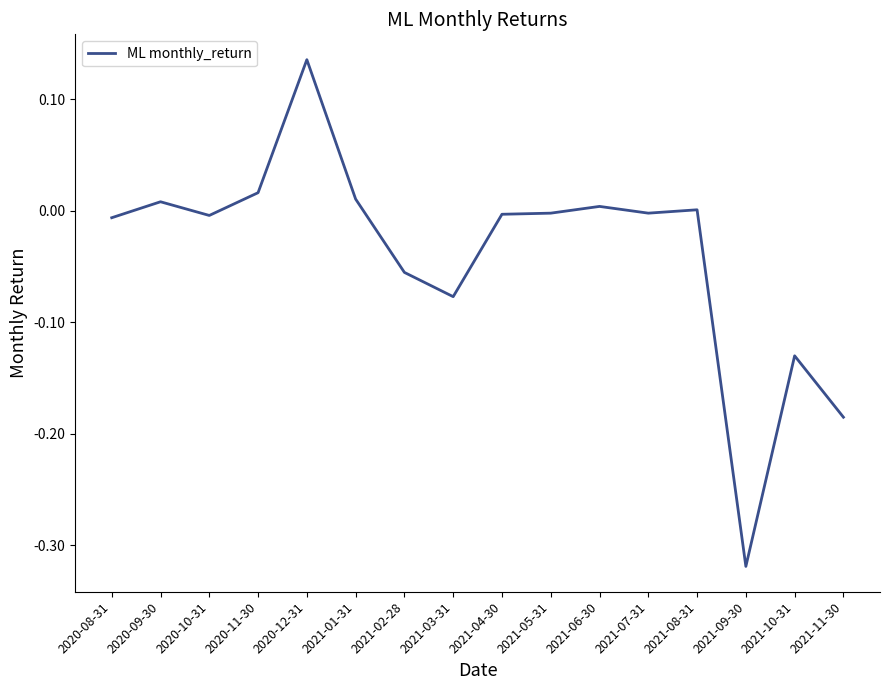

At which category does the chart reach its minimum across all series?

2021-09-30